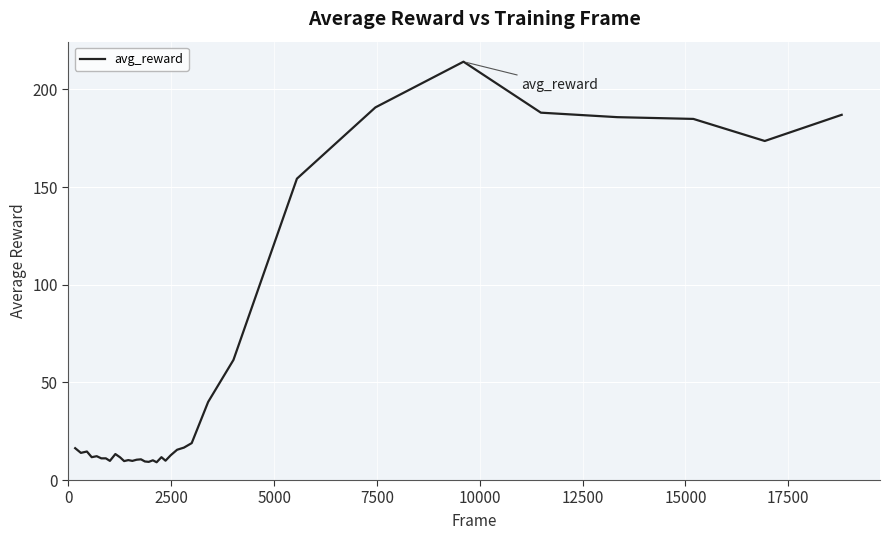

What is the maximum value shown in the chart?

214.2